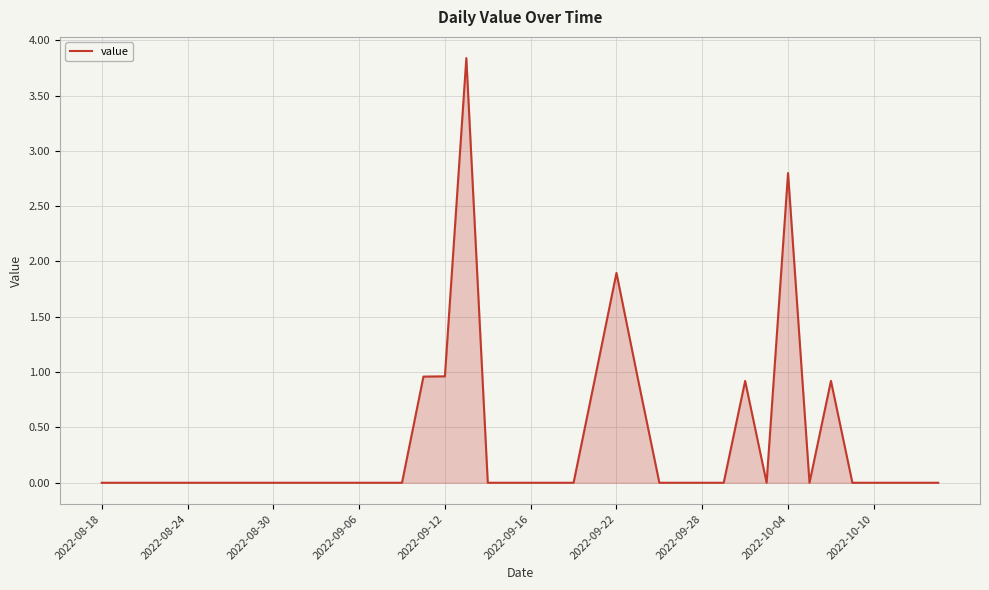

What is the difference between the maximum and minimum values?

3.8